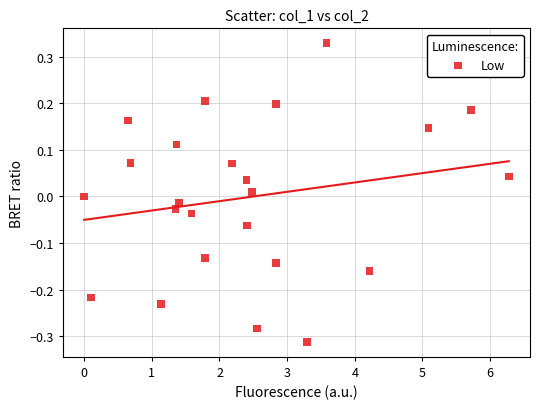

What is the range of Y values (max minus min)?

0.6